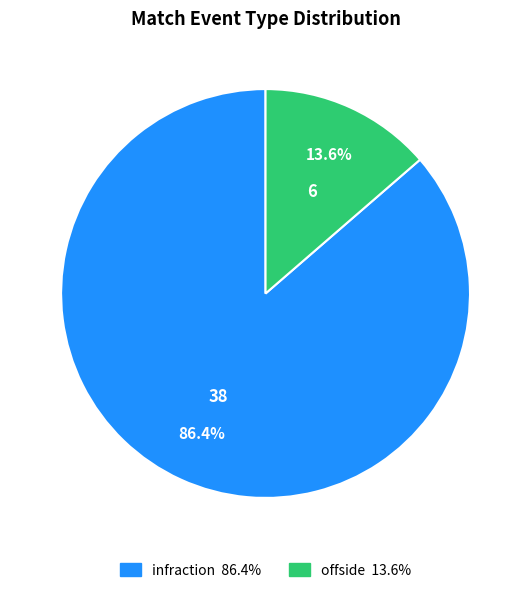

Which category accounts for the majority?

infraction